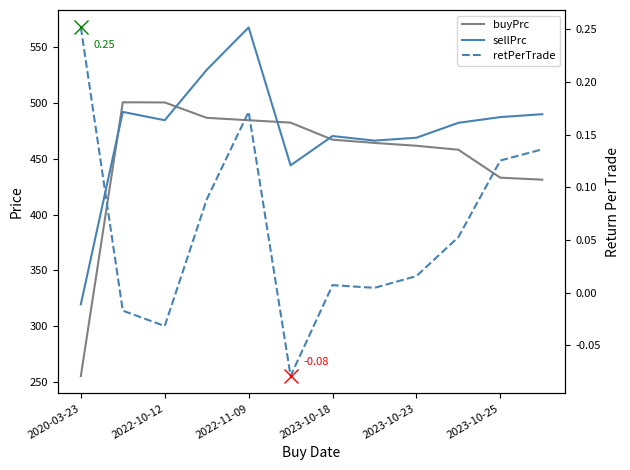

How many lines are shown in the chart?

3